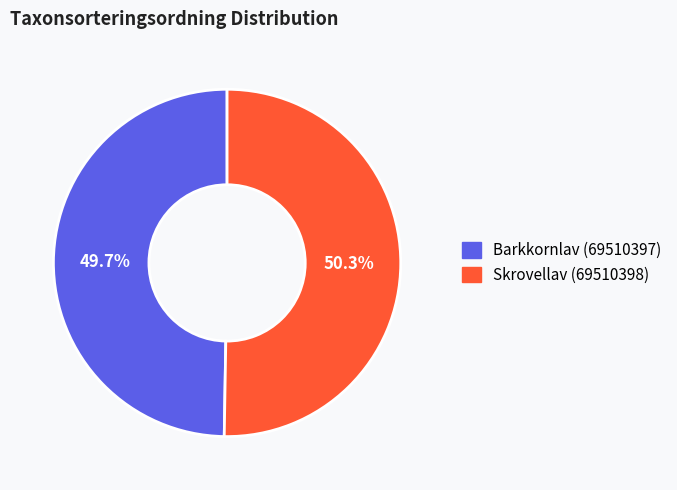

Count the number of slices in the pie.

2